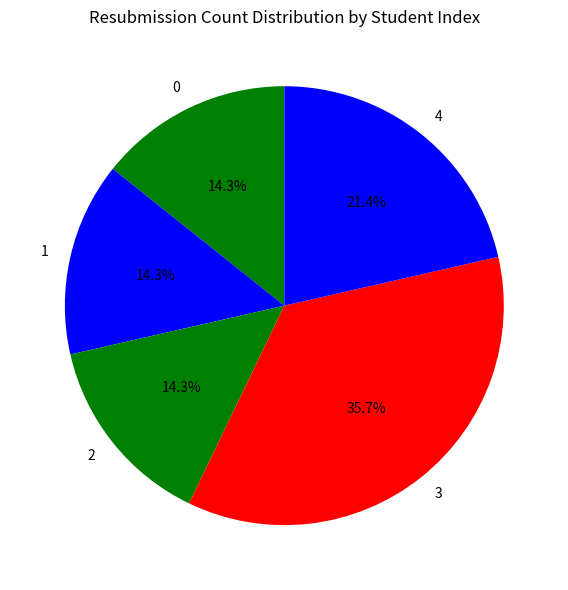

Does any single category account for the majority?

No